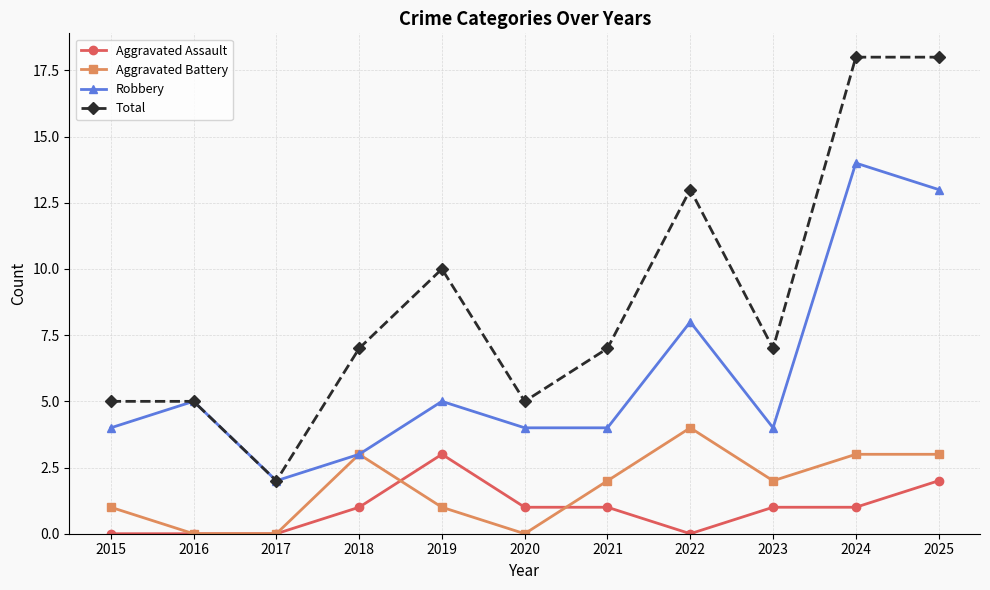

True or false: Robbery and Aggravated Assault intersect in this chart.

False